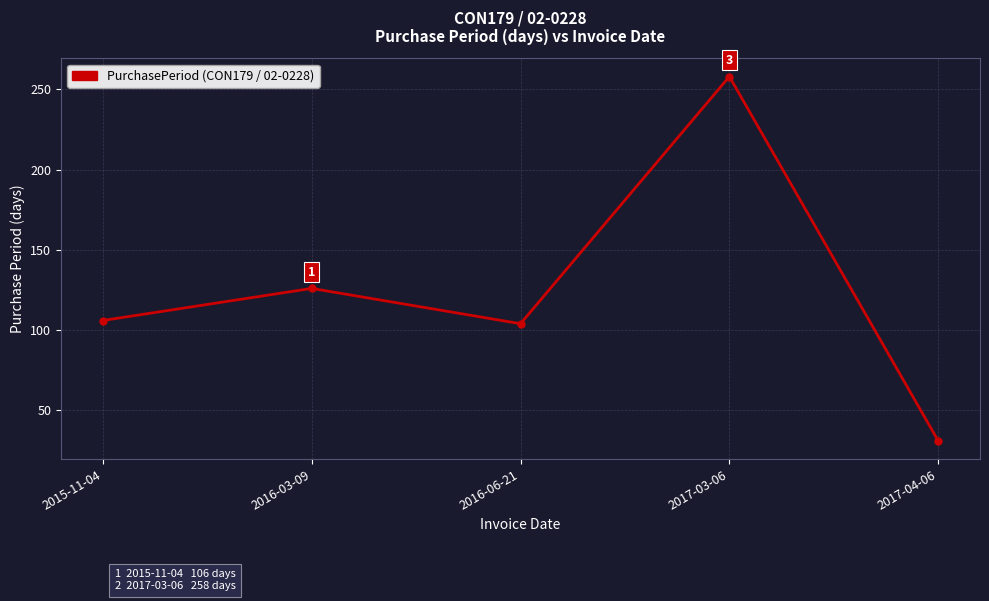

What is the label of the 1st point from the left?

2015-11-04